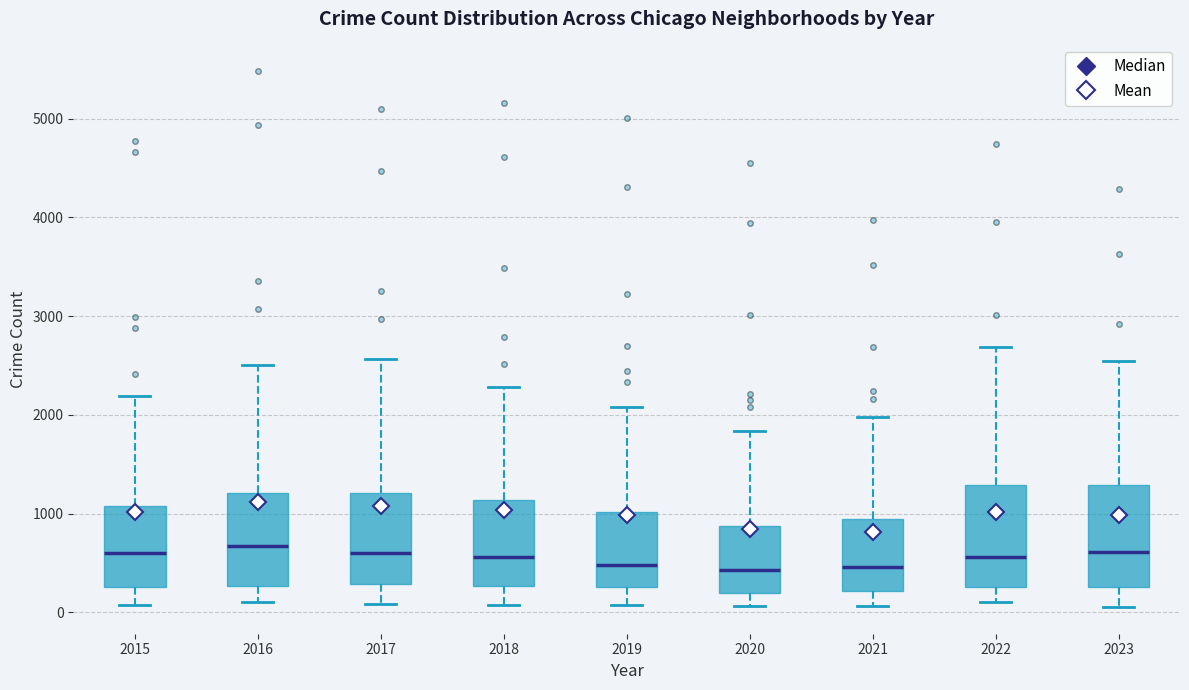

Where does the upper whisker of the box at x = 2017 end on the y-axis? The values are not printed on the chart, so give them approximately, as read against the axis.

2600